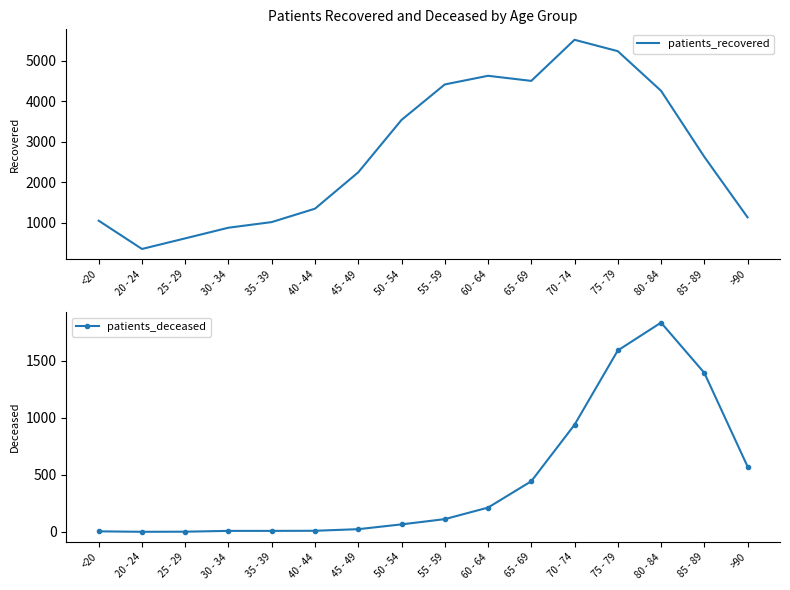

Rank the series by their average value, from lowest to highest.

patients_deceased, patients_recovered